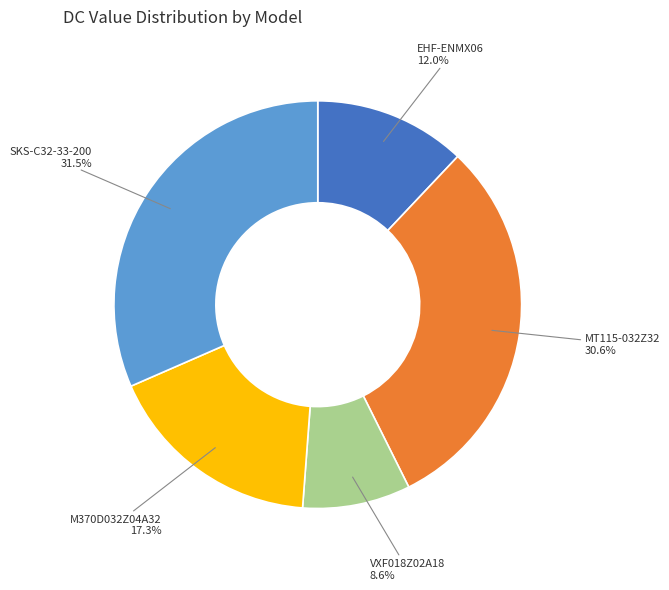

Is there a majority slice in this chart?

No